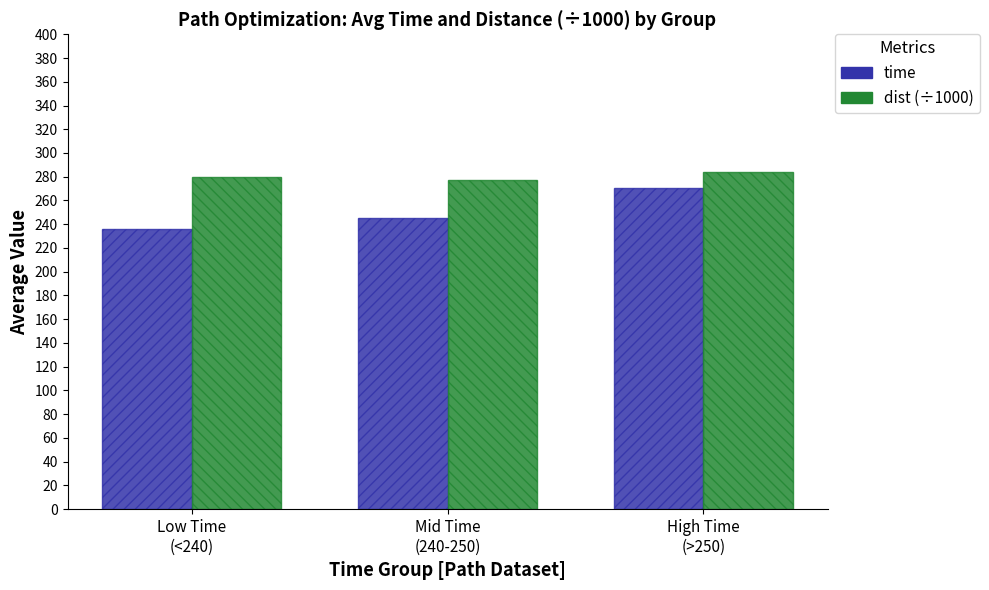

True or false: dist (÷1000) has a value of 277.6 at Mid Time
(240-250).

True